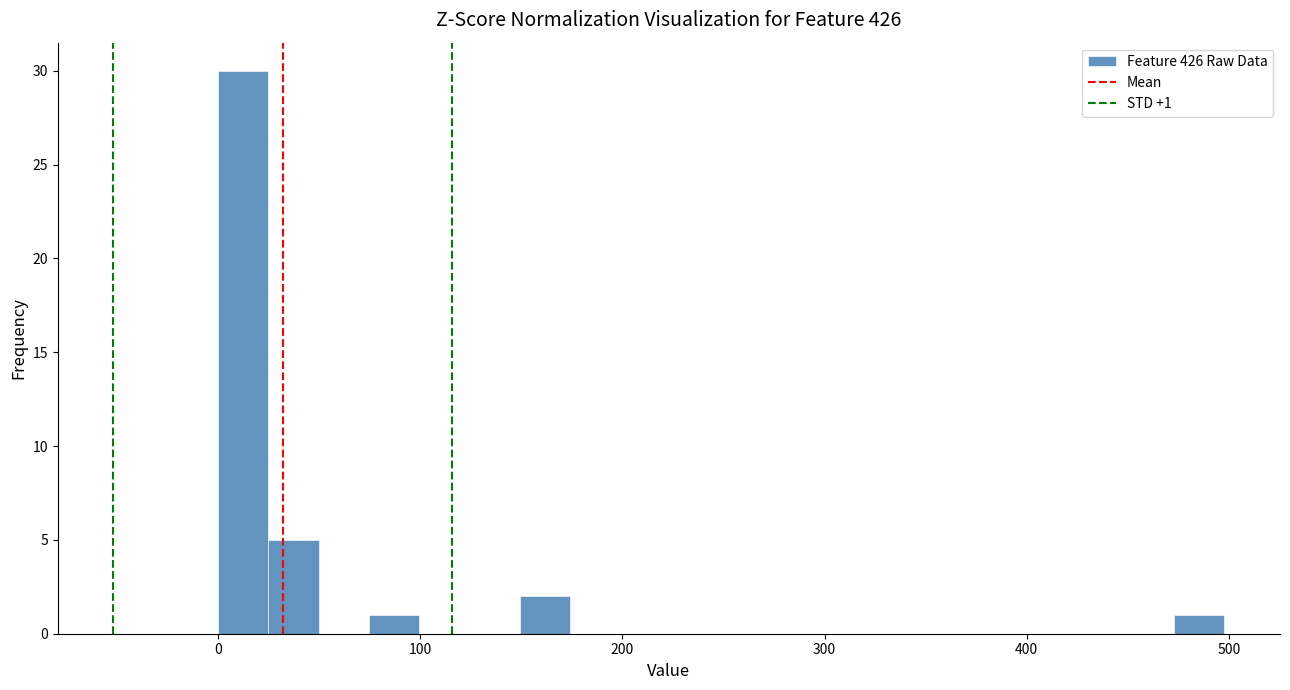

Read against the x-axis, roughly where is the centre of the tallest bar?

10